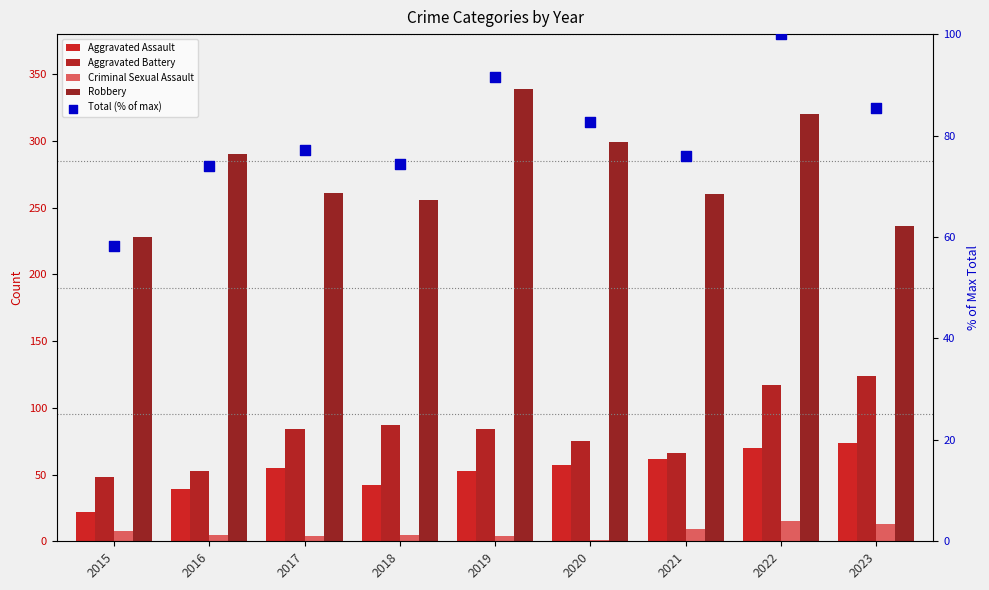

At which category is the sum across all series the highest?

2022